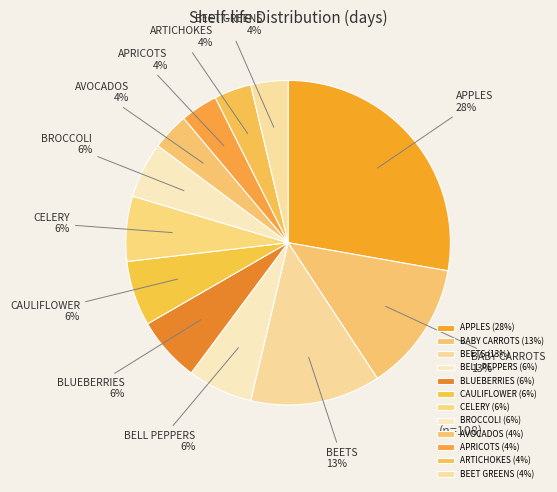

Does CELERY represent more than half of the total?

No